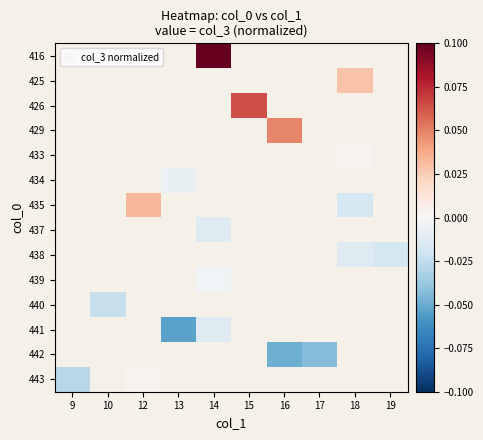

Which has a higher value, 10 or 18?

18